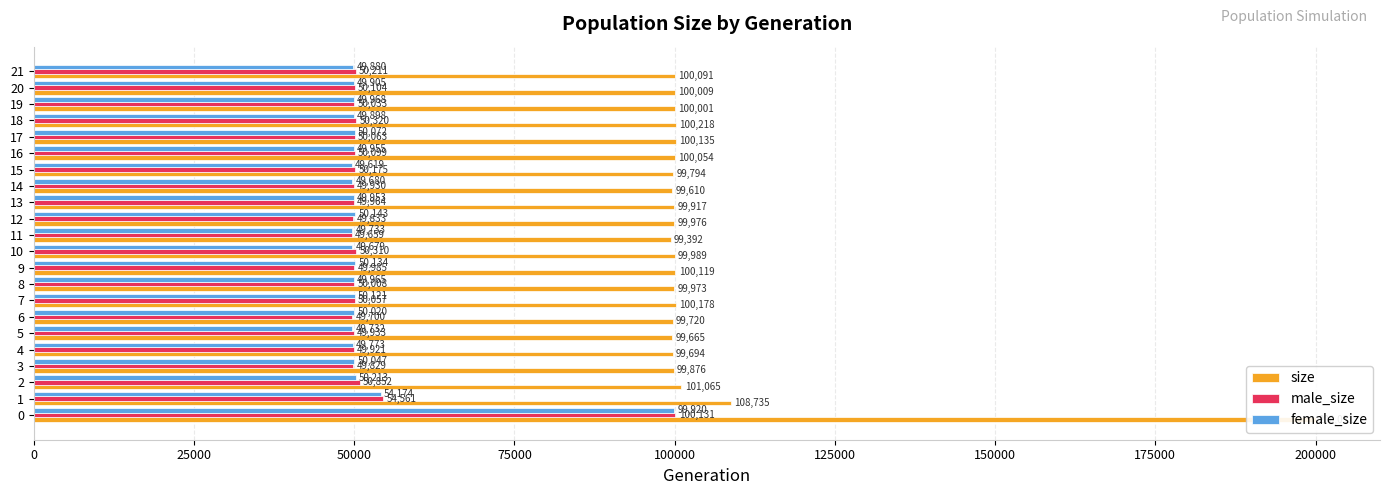

List the series in order of their peak value, lowest first.

female_size, male_size, size